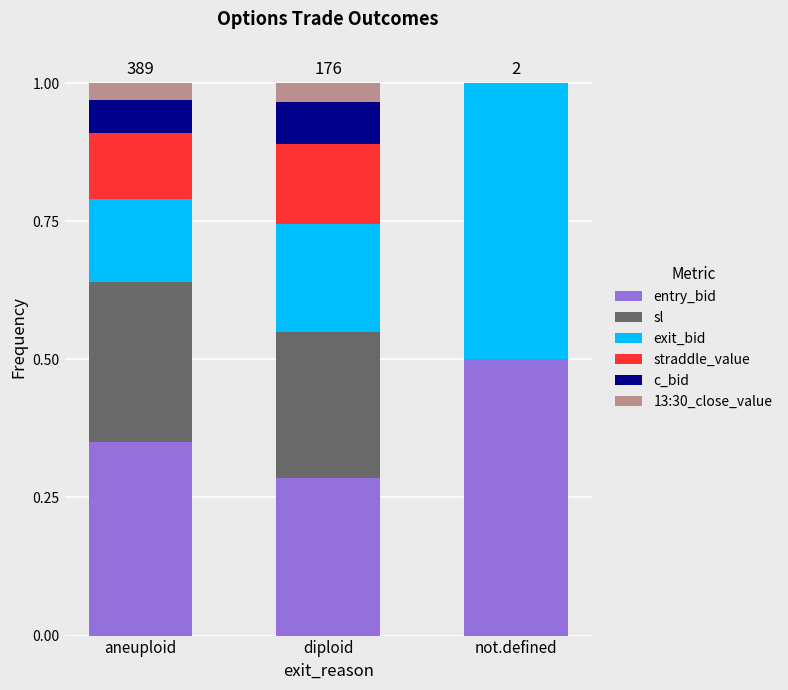

What is the total value across all series at not.defined?

1.0